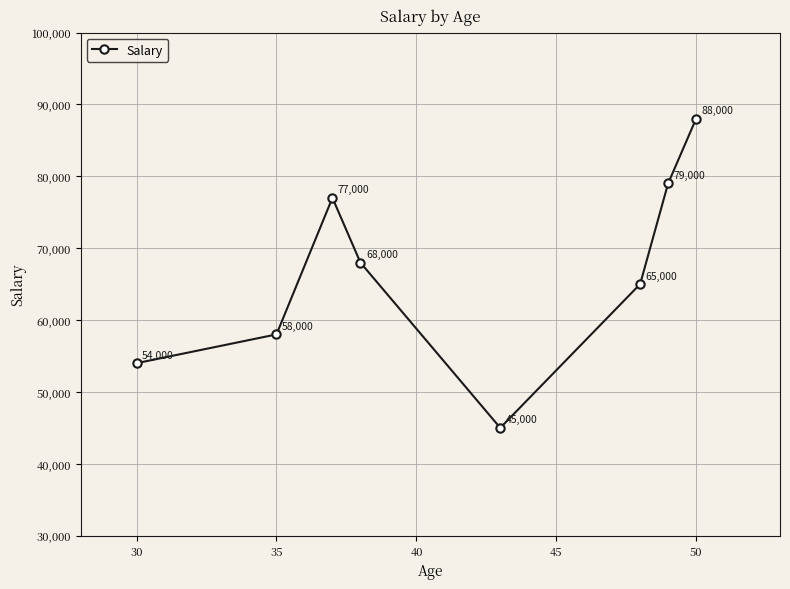

How many points are higher than both their immediate neighbors (excluding endpoints)?

1